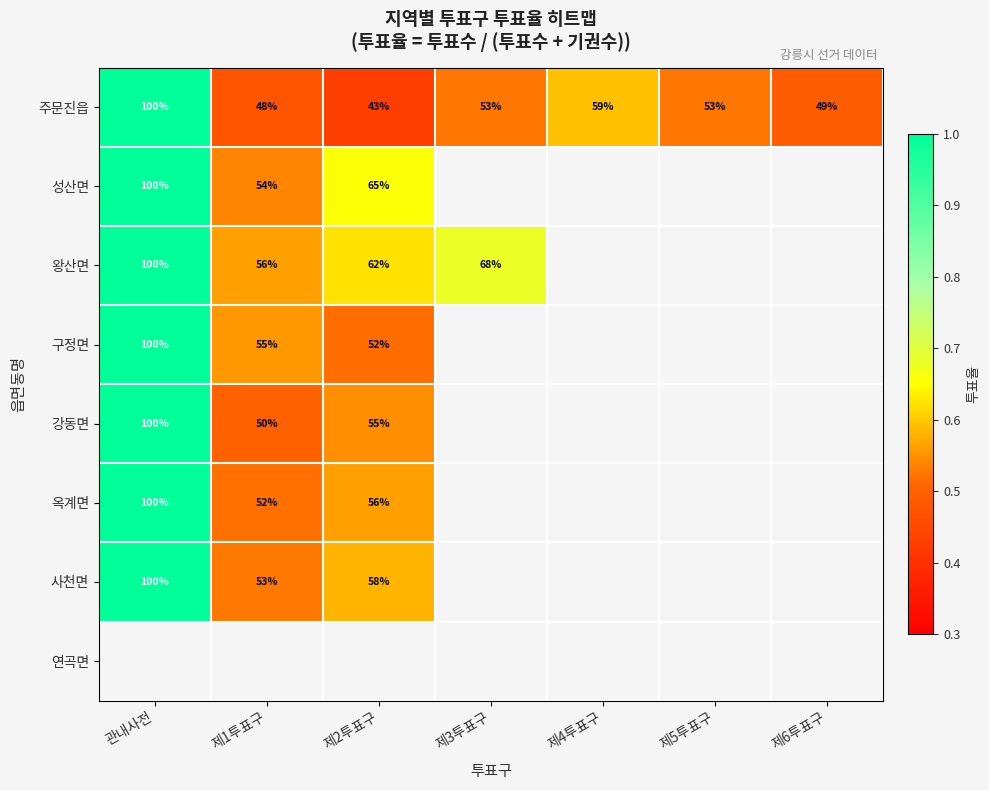

What is the smallest value displayed?

0.4